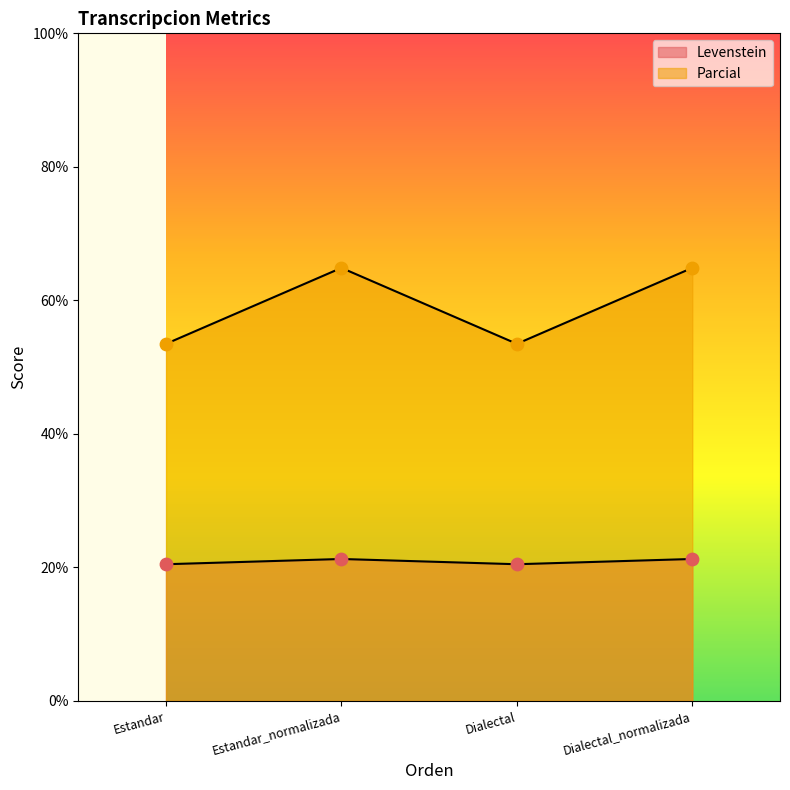

At how many categories does at least one series exceed 64?

2